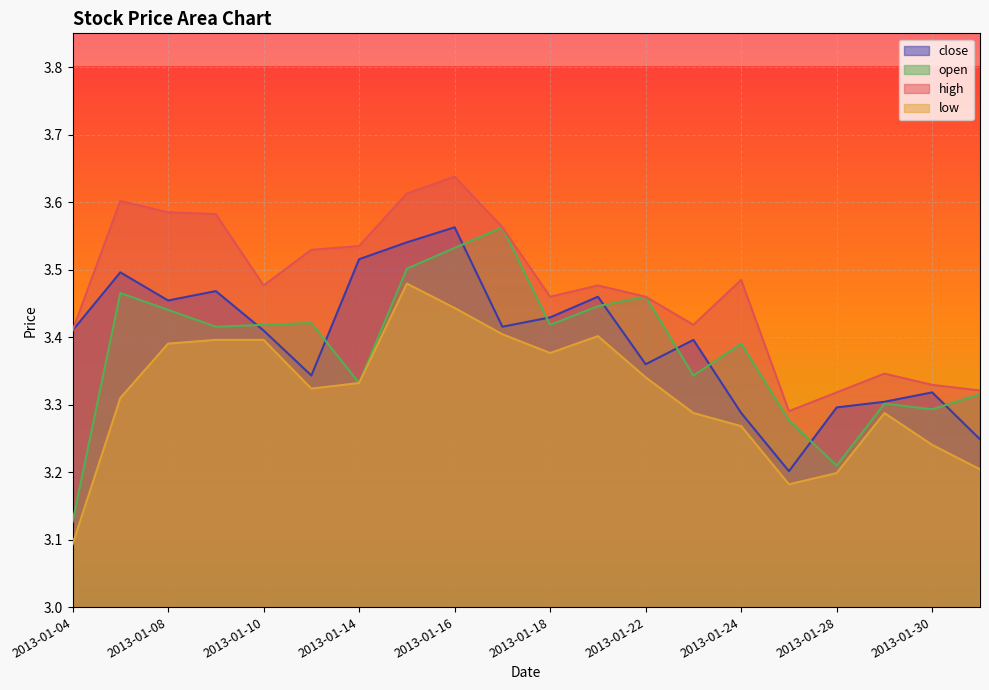

What is the minimum value shown in the chart?

3.1